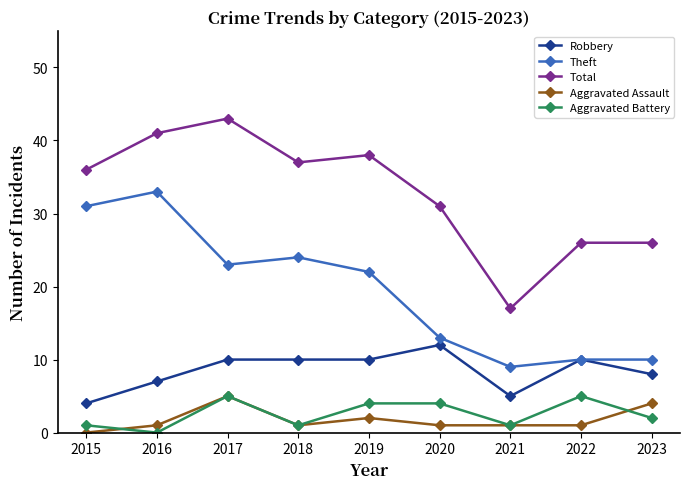

What is the average value of the Total series?

33